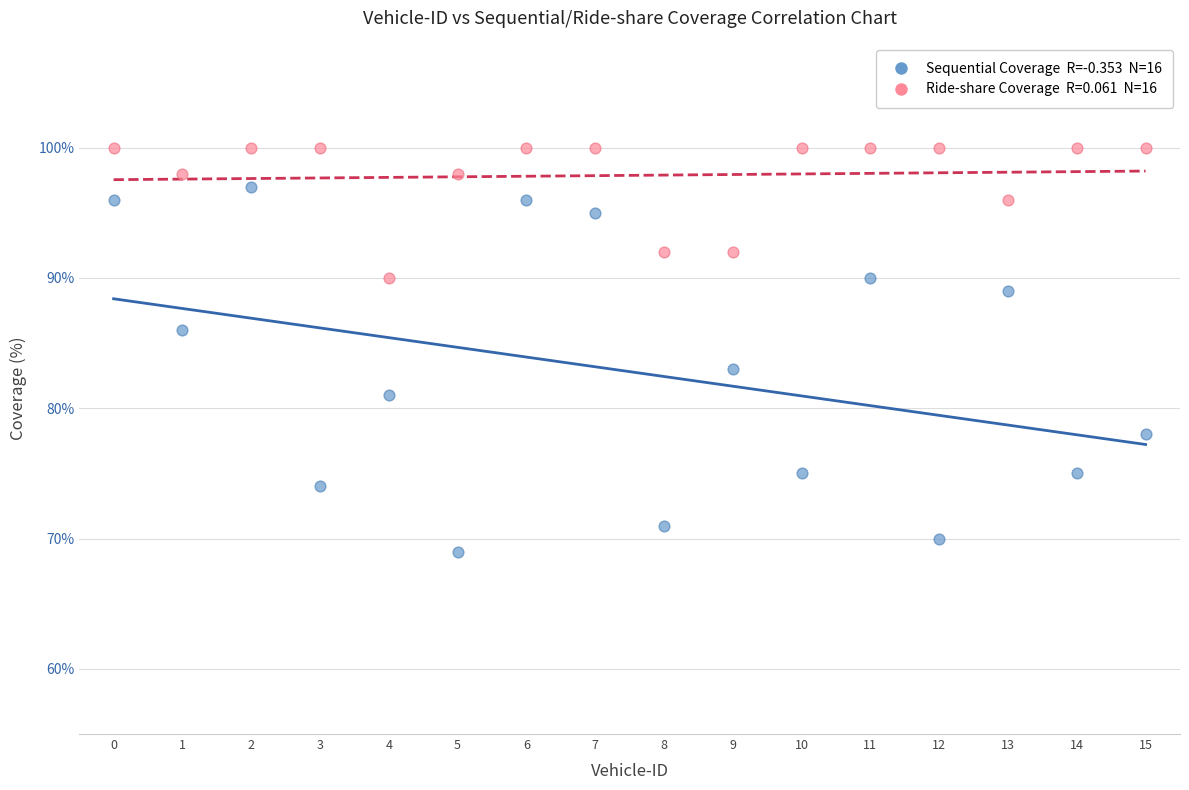

Across all series, what Y value is closest to 84?

83